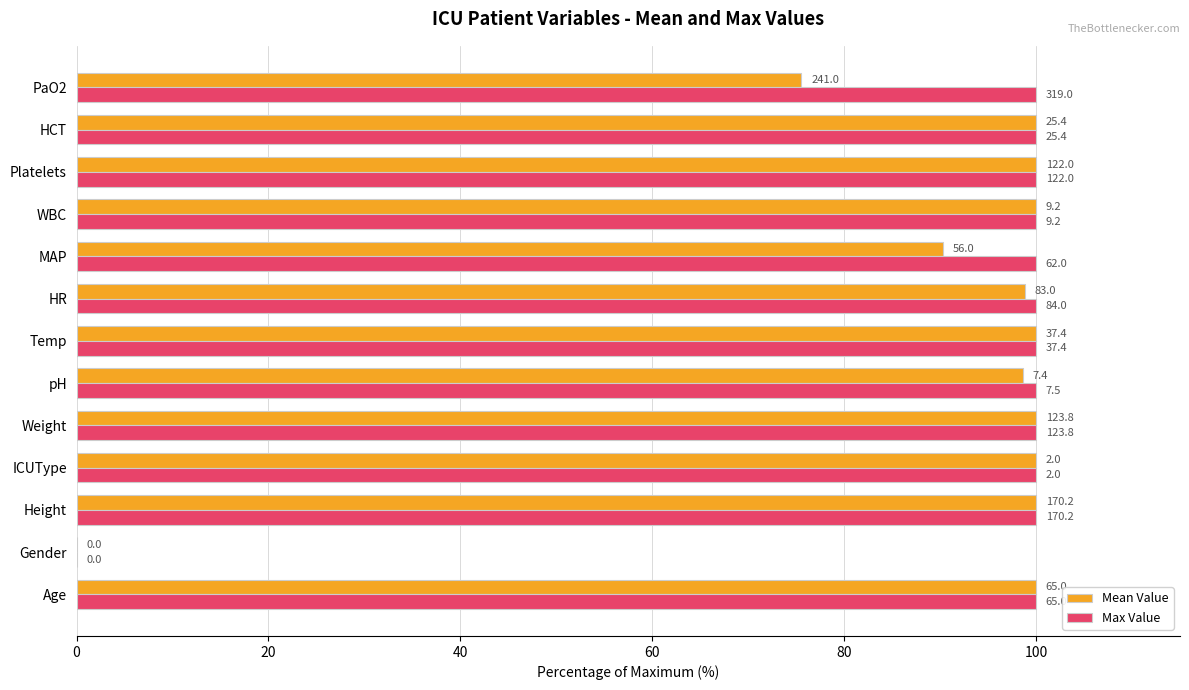

What are all the series names shown in the legend?

Mean Value, Max Value